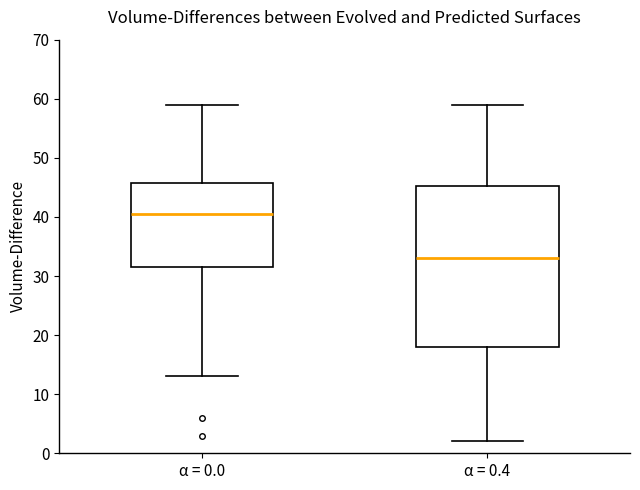

Reading left to right, transcribe this box plot: for each box, give where its median line is, the range the box spans, and where its two whiskers end, as read against the y-axis. The values are not printed on the chart, so give them approximately, as read against the axis.

α = 0.0: median 41, box 32 to 46, whiskers 13 to 59
α = 0.4: median 33, box 18 to 45, whiskers 2 to 59